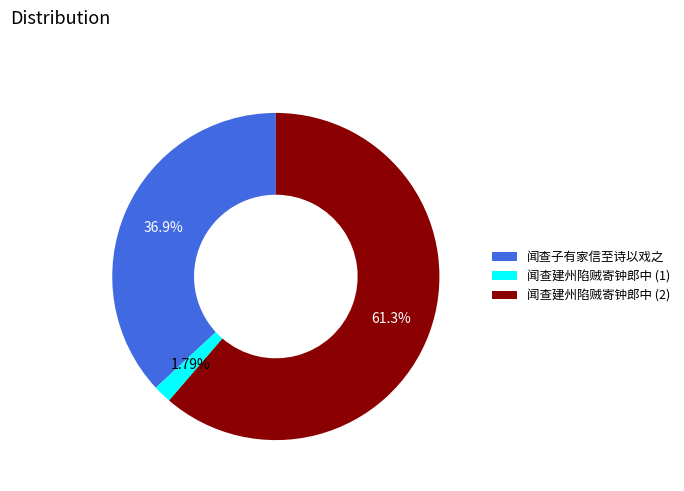

Do 闻查子有家信至诗以戏之 and 闻查建州陷贼寄钟郎中 (1) together represent more than half of the pie?

No